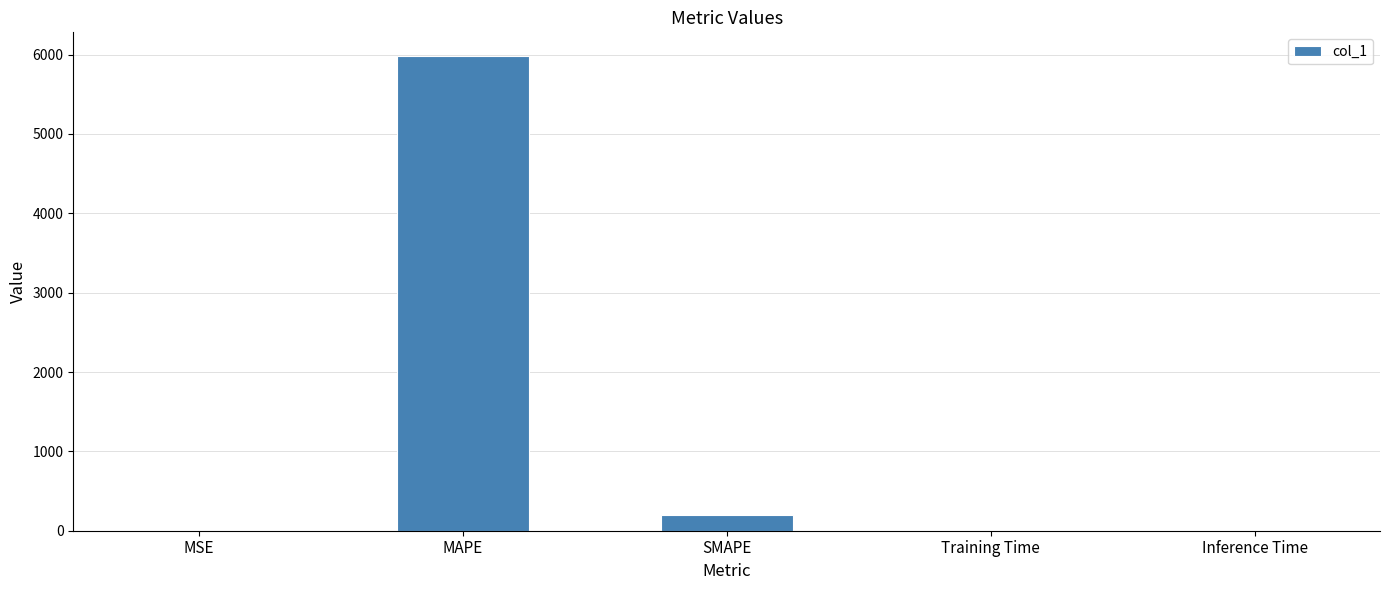

True or false: the data shows 200.0 at SMAPE.

True